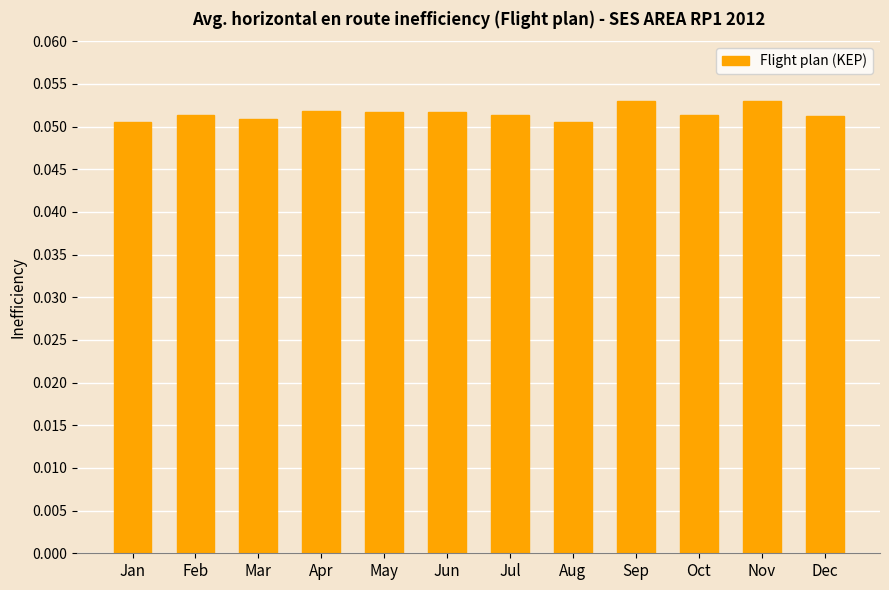

Count the values in the range 0 to 1.

12